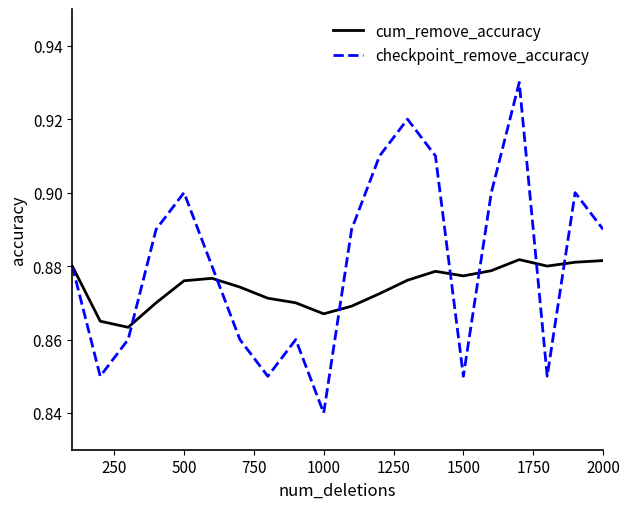

Which series has the widest spread of values?

checkpoint_remove_accuracy